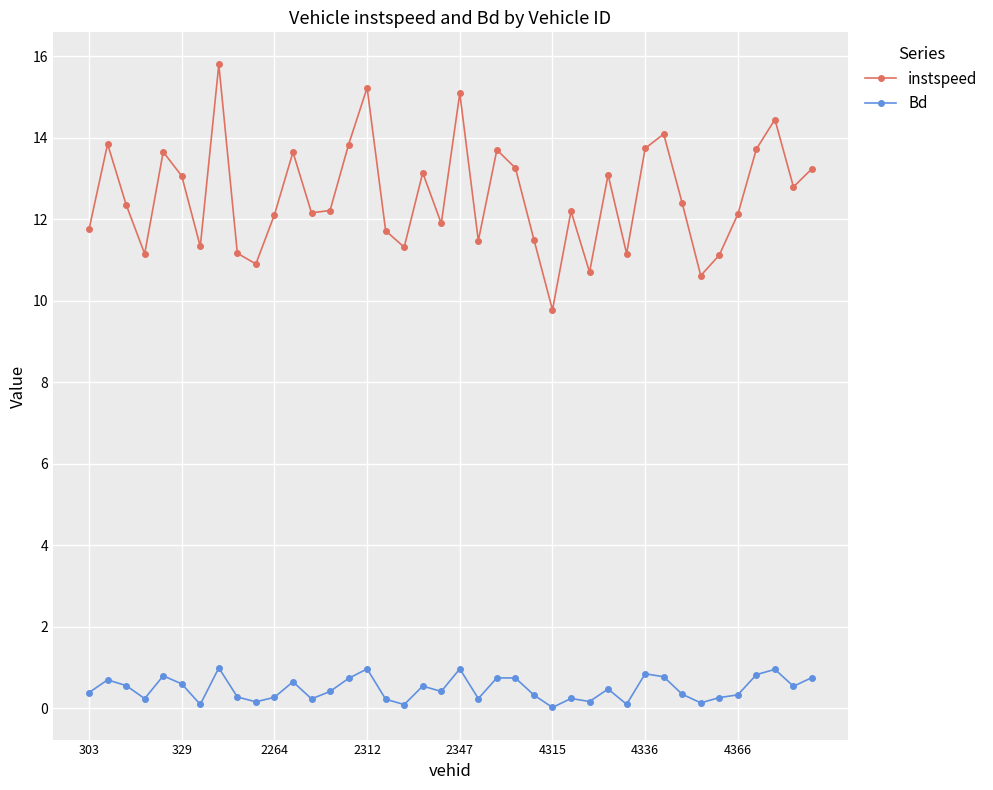

Which series has the largest range (max minus min)?

instspeed